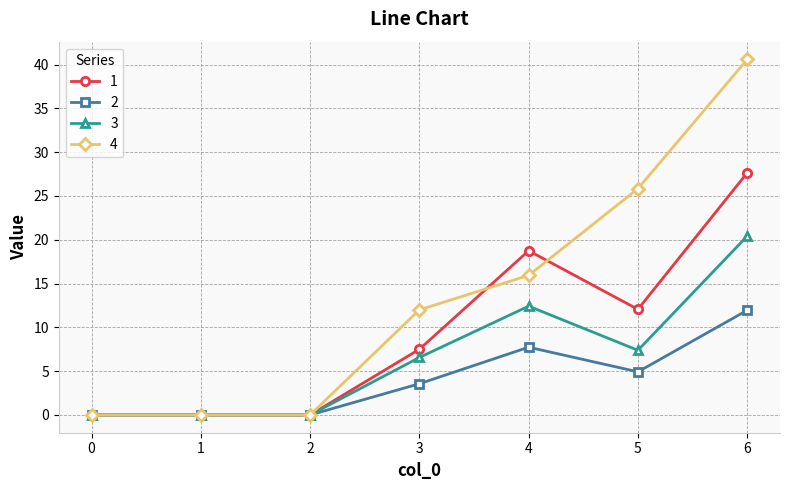

True or false: 2 has more than 2 points higher than both neighbors.

False